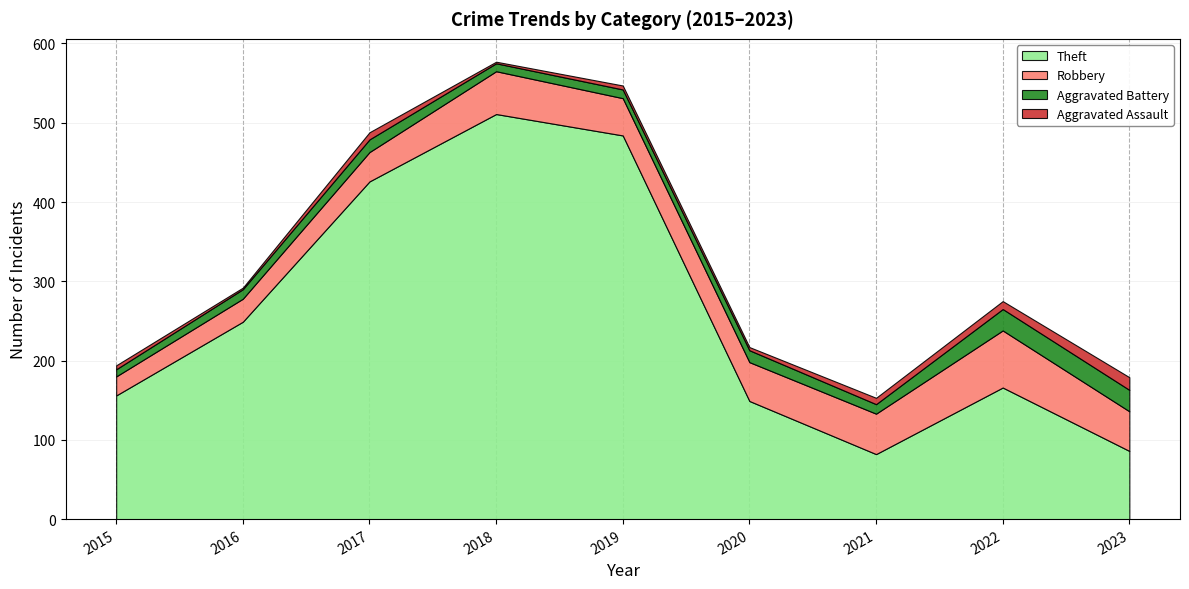

At which label does Robbery first exceed 49?

2018